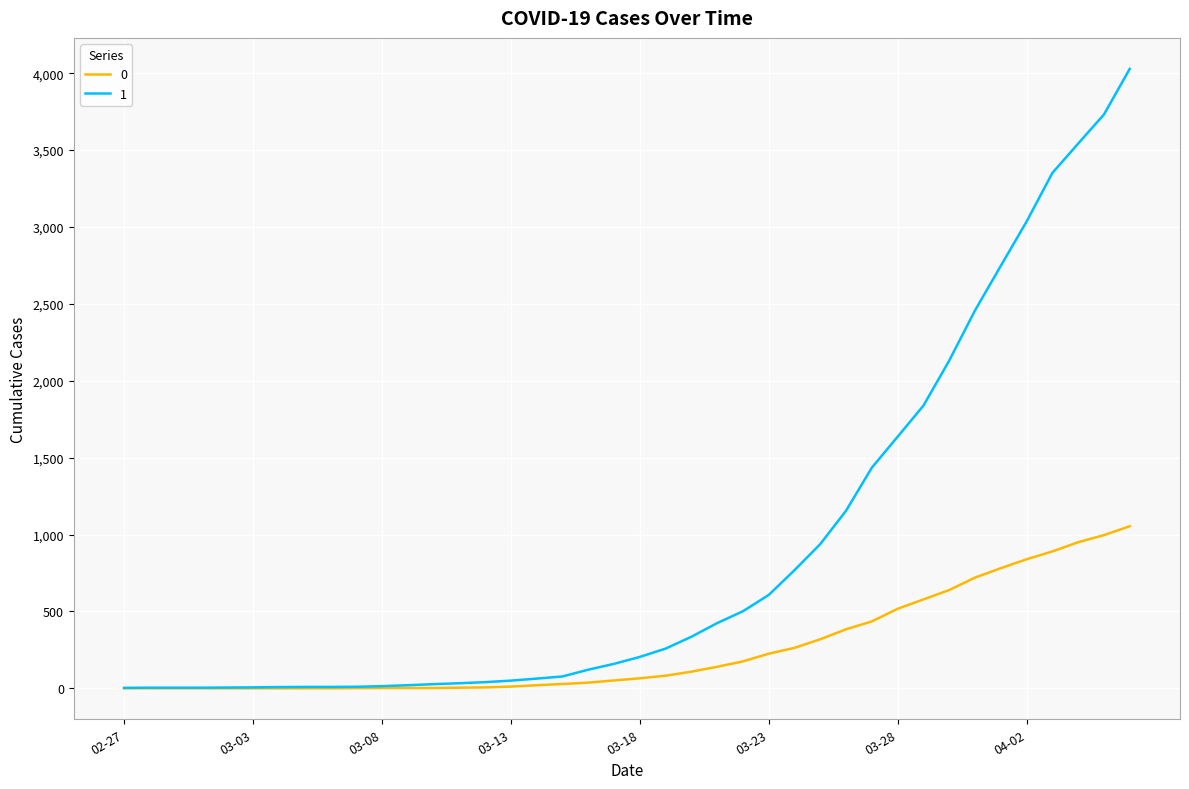

Rank the series by their average value, from highest to lowest.

1, 0